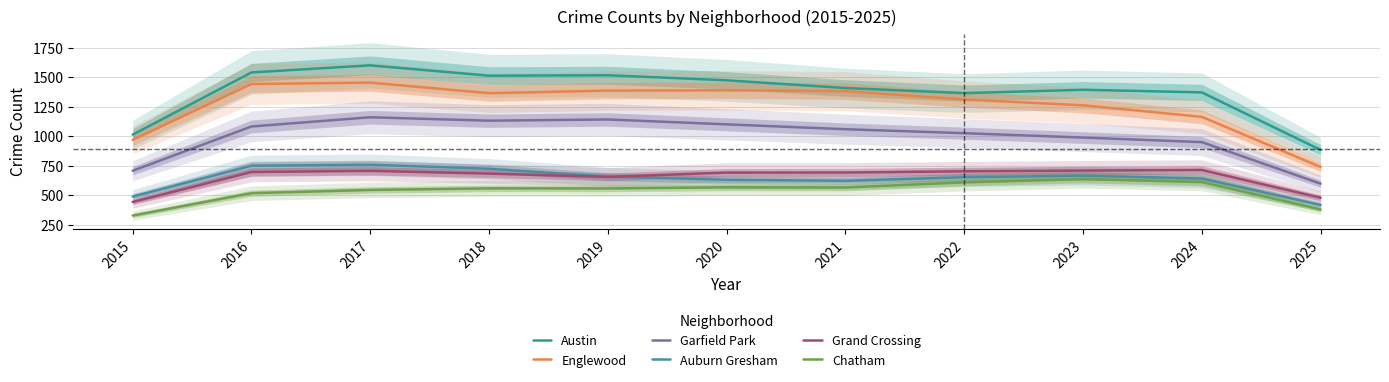

What is the sum of all Garfield Park values?

10953.3